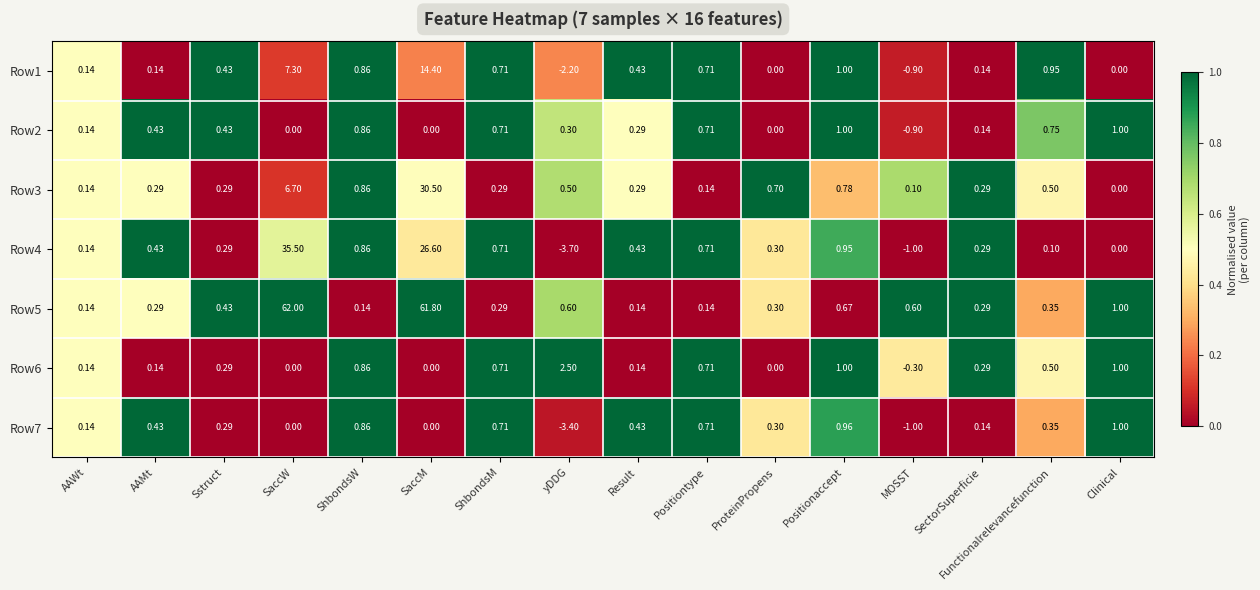

At which category is the sum across all series the highest?

SaccM